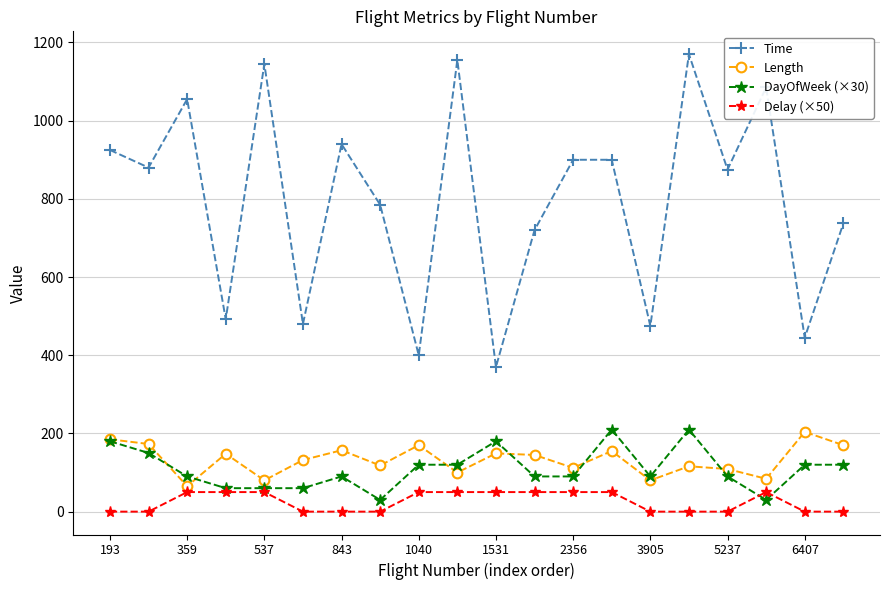

What is the highest value of the Length series?

204